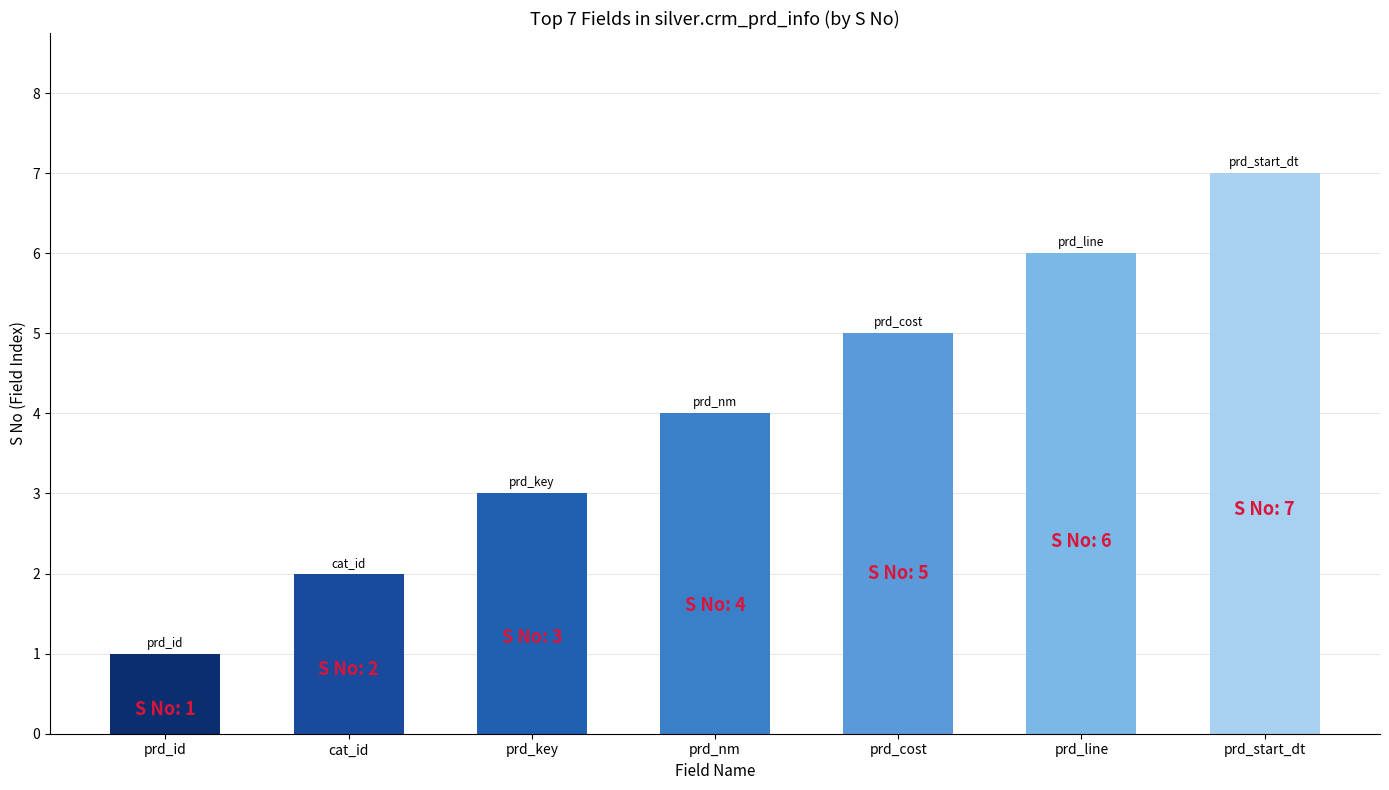

How many categories are shown in the chart?

7